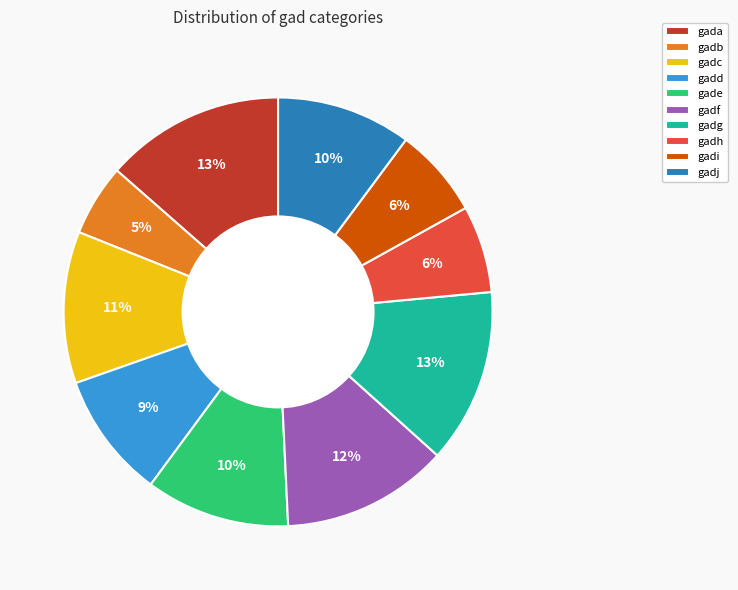

Count the number of slices in the pie.

10